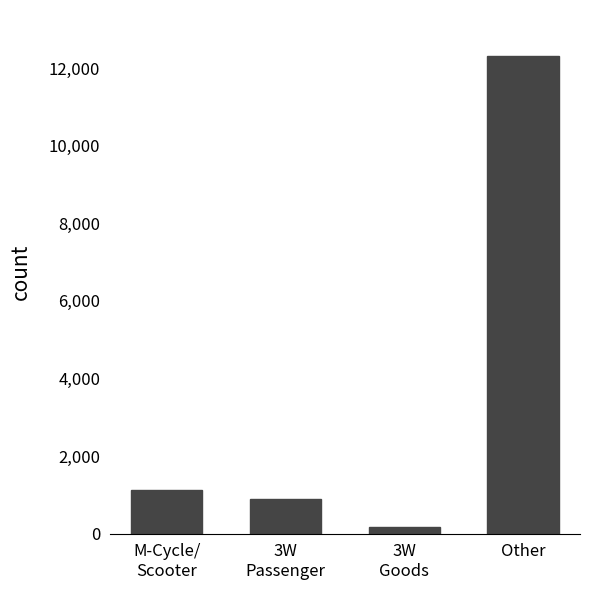

Reading left to right, what are all the values shown in this chart?

1114	906	180	12302